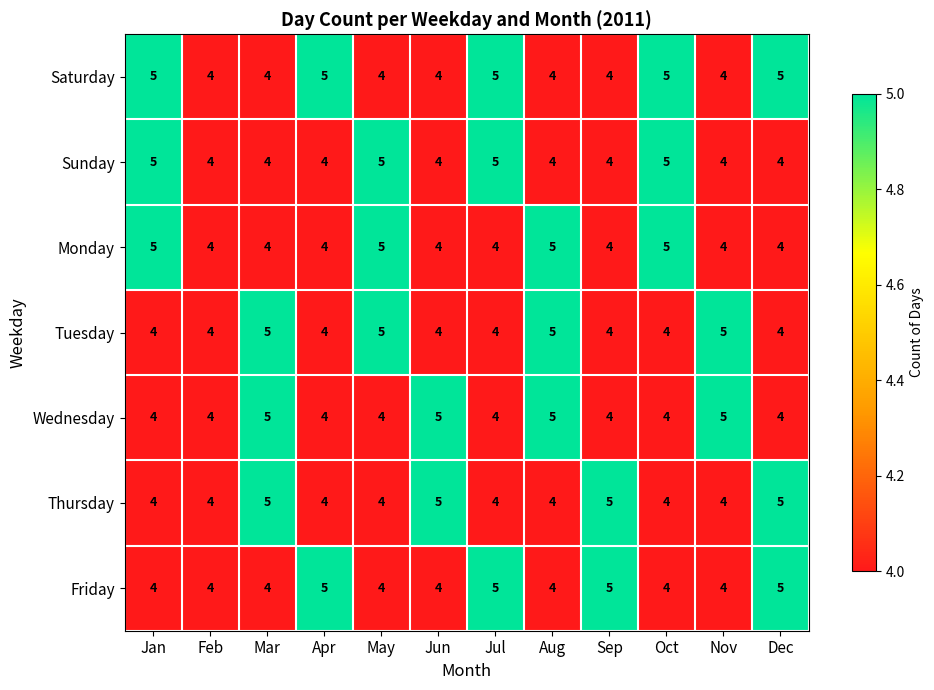

The value of Tuesday at May is 5. True or false?

True